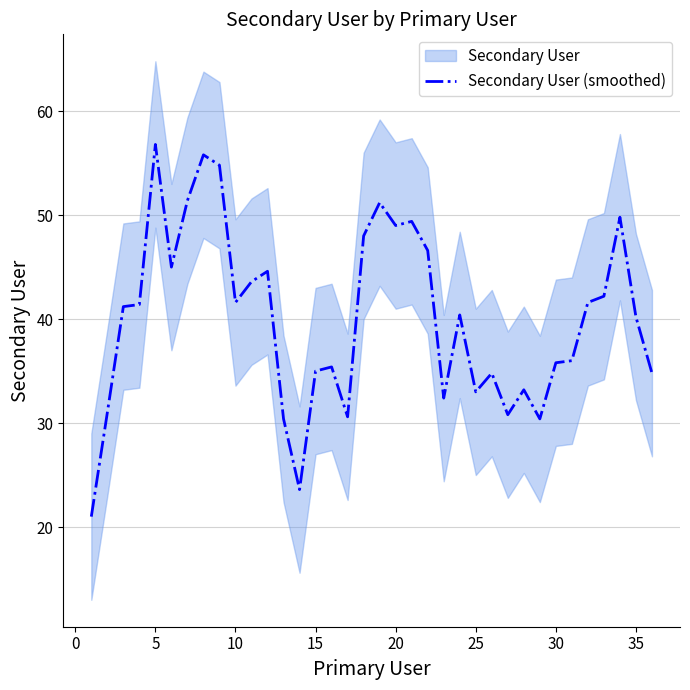

Is it true that Secondary User (smoothed) equals 35.0 at 15?

True